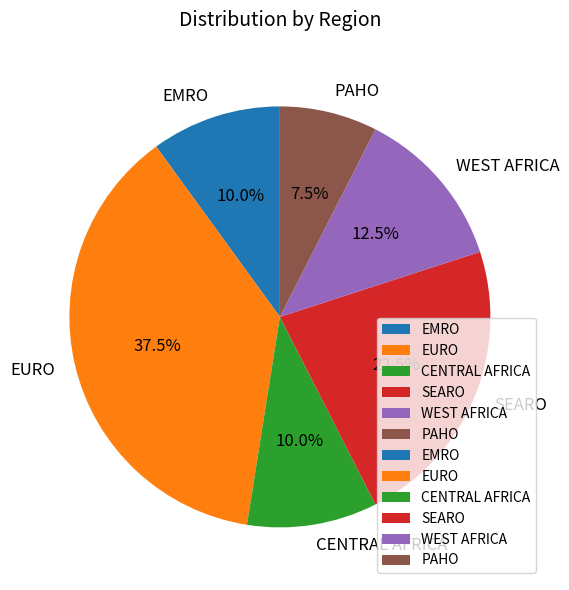

What portion of the pie excludes CENTRAL AFRICA?

90.0%